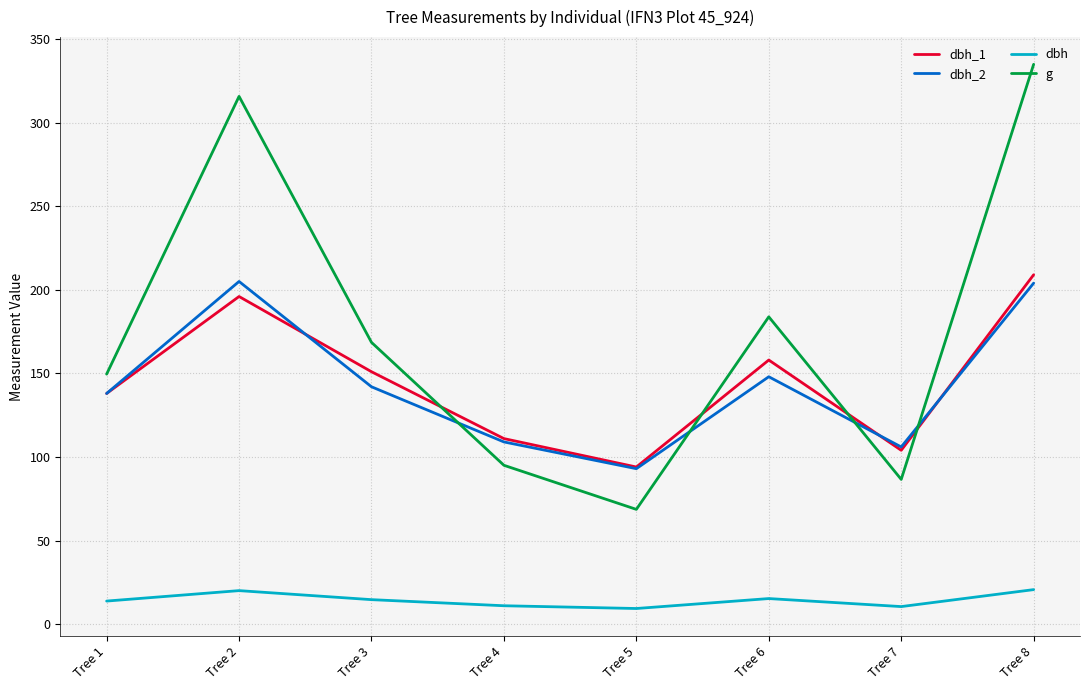

Which series has the largest total across all categories?

g